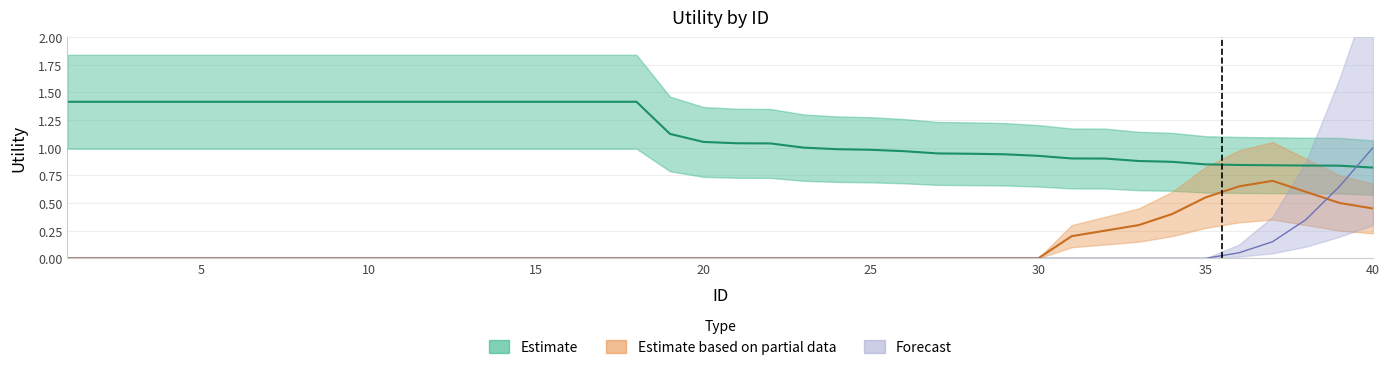

Reading left to right, transcribe all the data shown in this chart.

Estimate: 1.4	1.4	1.4	1.4	1.4	1.4	1.4	1.4	1.4	1.4	1.4	1.4	1.4	1.4	1.4	1.4	1.4	1.4	1.1	1.1	1.0	1.0	1.0	1.0	1.0	1.0	0.9	0.9	0.9	0.9	0.9	0.9	0.9	0.9	0.8	0.8	0.8	0.8	0.8	0.8
Estimate based on partial data: 0.0	0.0	0.0	0.0	0.0	0.0	0.0	0.0	0.0	0.0	0.0	0.0	0.0	0.0	0.0	0.0	0.0	0.0	0.0	0.0	0.0	0.0	0.0	0.0	0.0	0.0	0.0	0.0	0.0	0.0	0.2	0.2	0.3	0.4	0.6	0.7	0.7	0.6	0.5	0.5
Forecast: 0.0	0.0	0.0	0.0	0.0	0.0	0.0	0.0	0.0	0.0	0.0	0.0	0.0	0.0	0.0	0.0	0.0	0.0	0.0	0.0	0.0	0.0	0.0	0.0	0.0	0.0	0.0	0.0	0.0	0.0	0.0	0.0	0.0	0.0	0.0	0.1	0.1	0.3	0.7	1.0